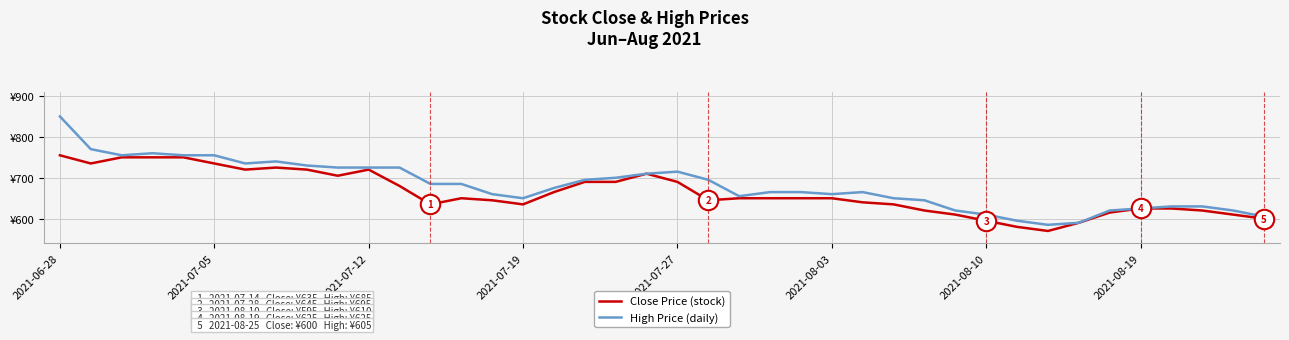

What are all the series names shown in the legend?

Close Price (stock), High Price (daily)